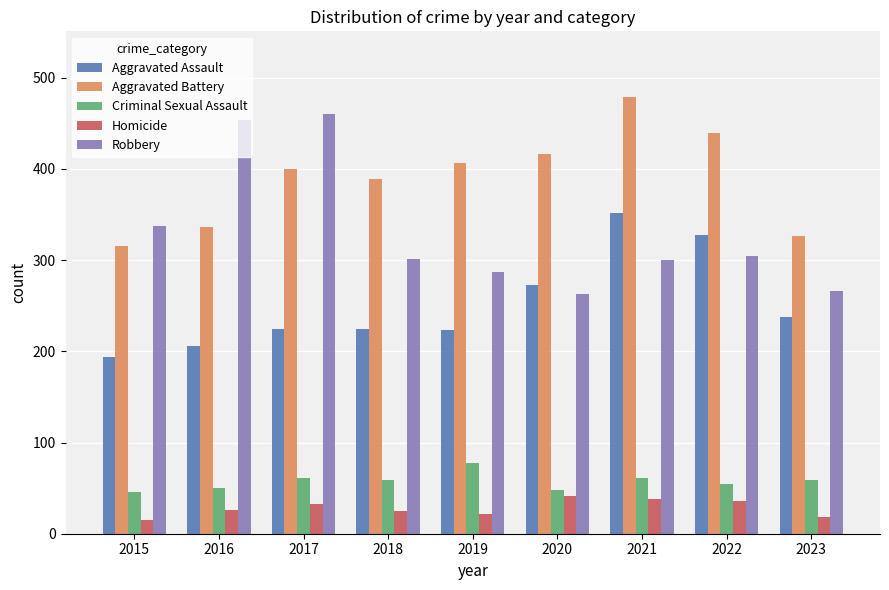

True or false: Homicide has a value of 26 at 2016.

True